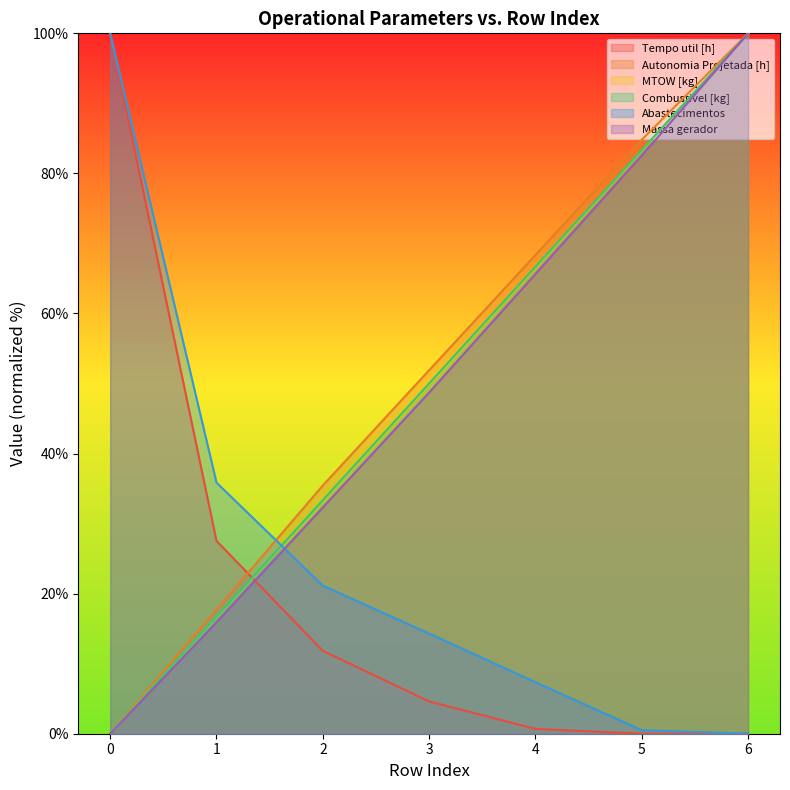

How many times do Abastecimentos and MTOW [kg] cross each other?

1